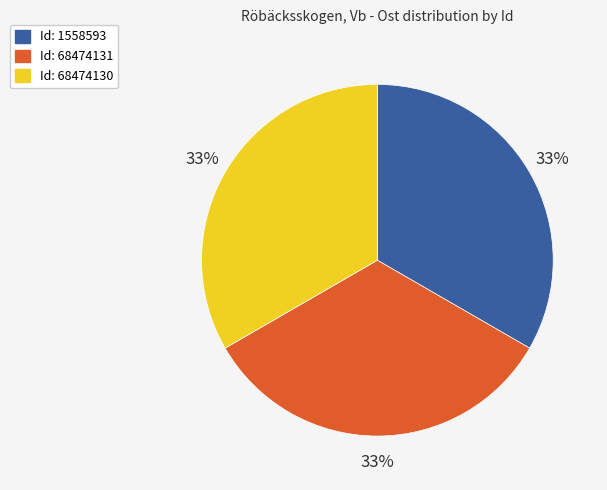

To the nearest percent, what percentage of the pie is Id: 1558593?

33%